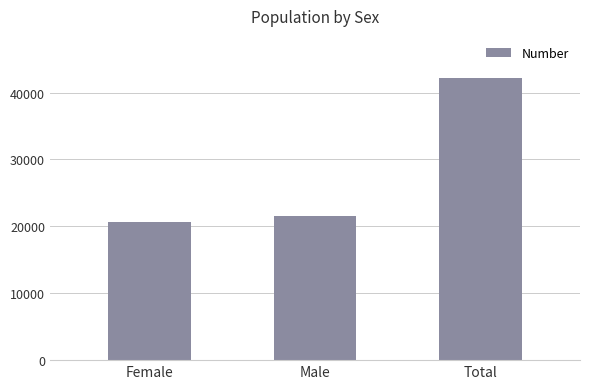

What is the average value?

28103